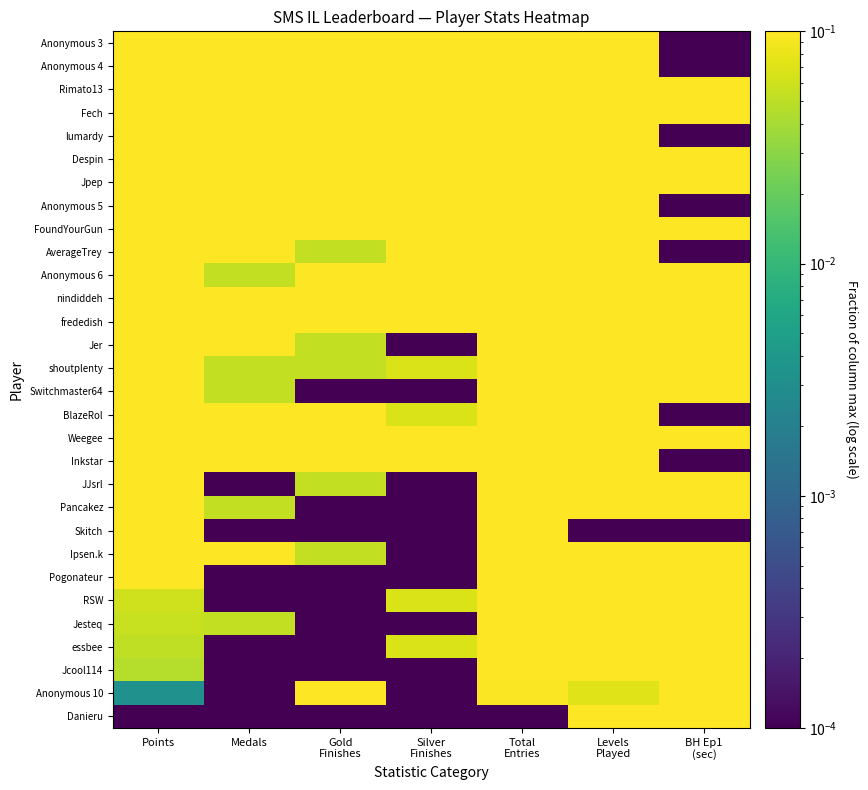

At how many categories does at least one series exceed 0?

7